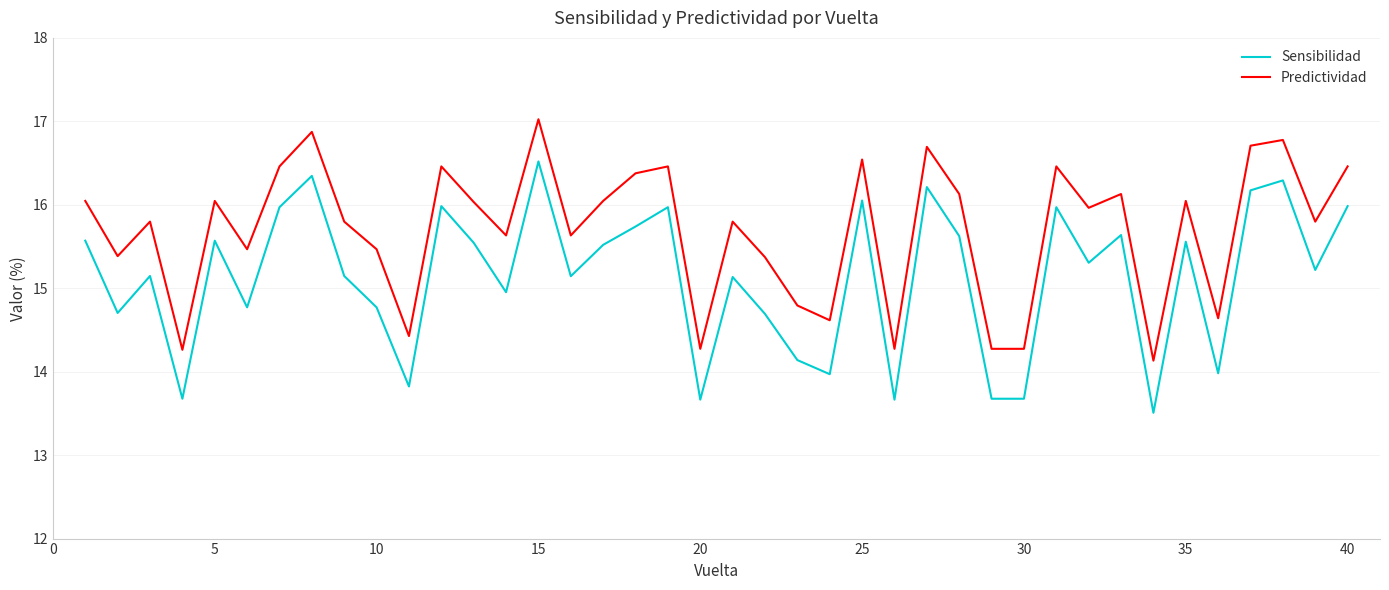

Does the chart have visible grid lines?

Yes